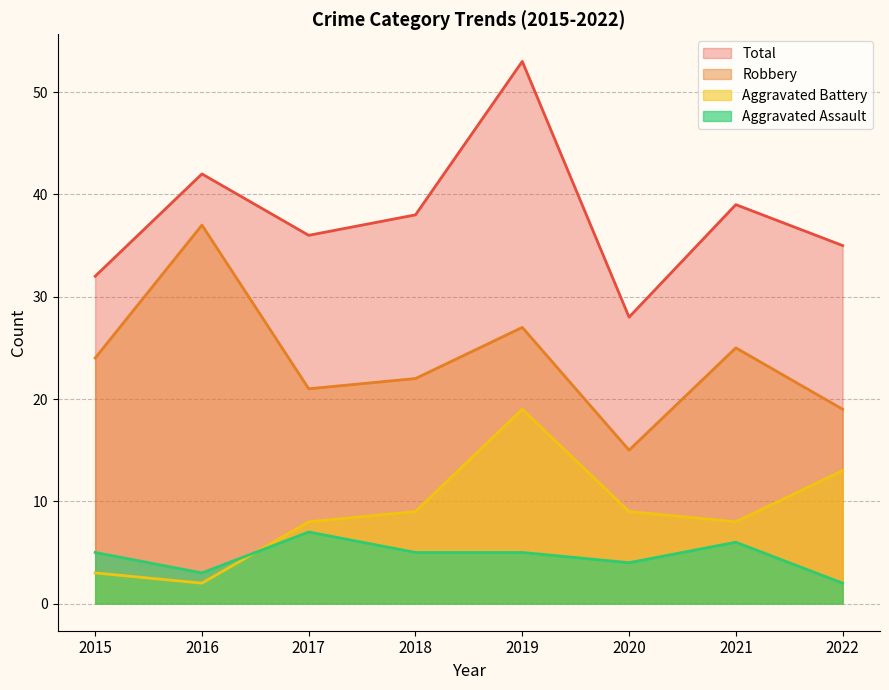

What is the sum of the Total values at 2017 and 2021?

75